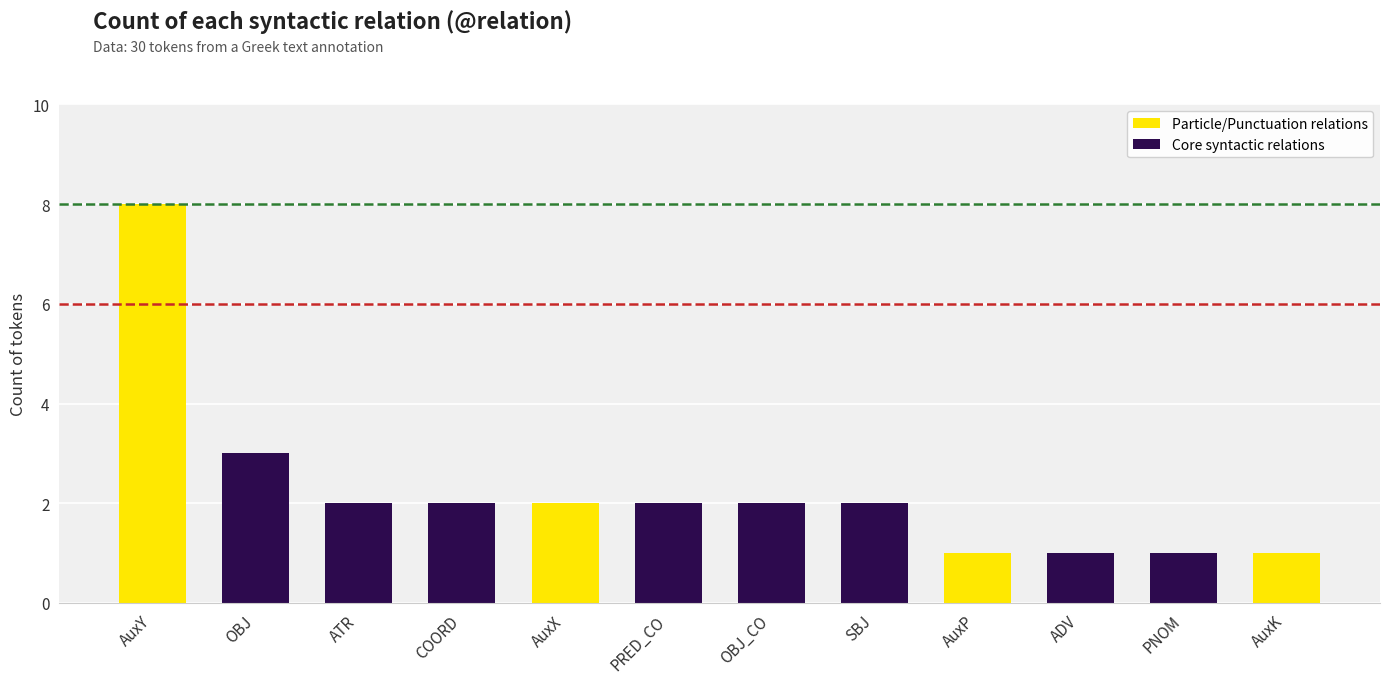

What is the smallest value displayed?

1